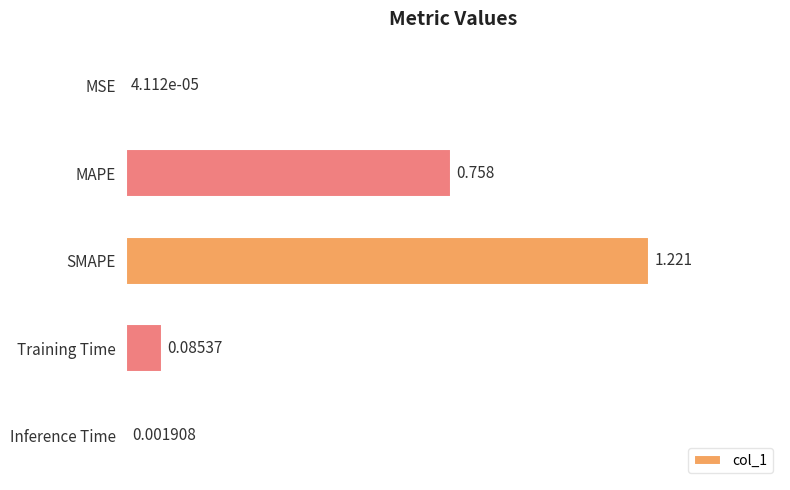

Where is the data nearest to the value 0?

MSE